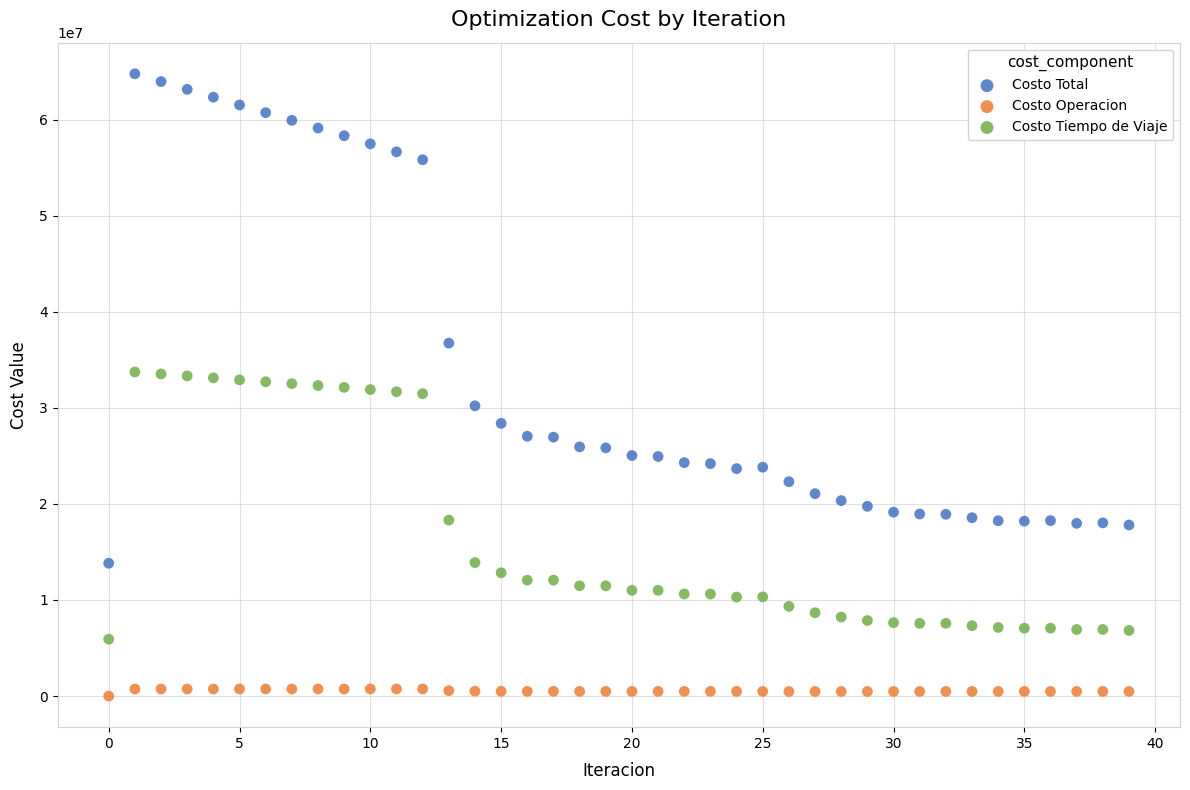

Across all data points, what is the range of Y values (max minus min)?

64781945.6